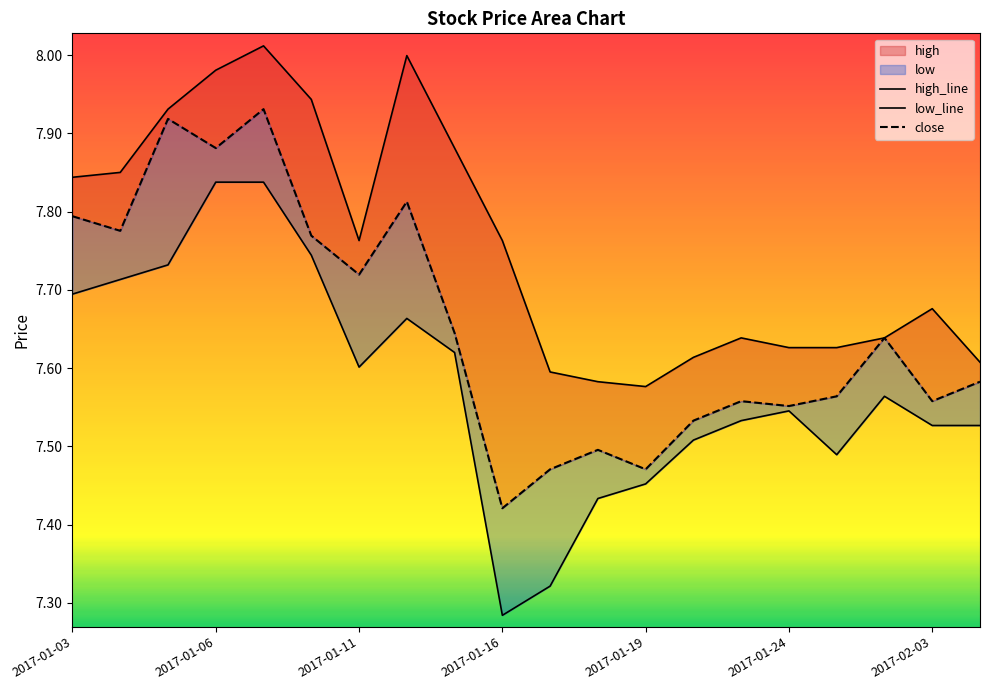

What is the label of the 11th point from the right?

2017-01-16